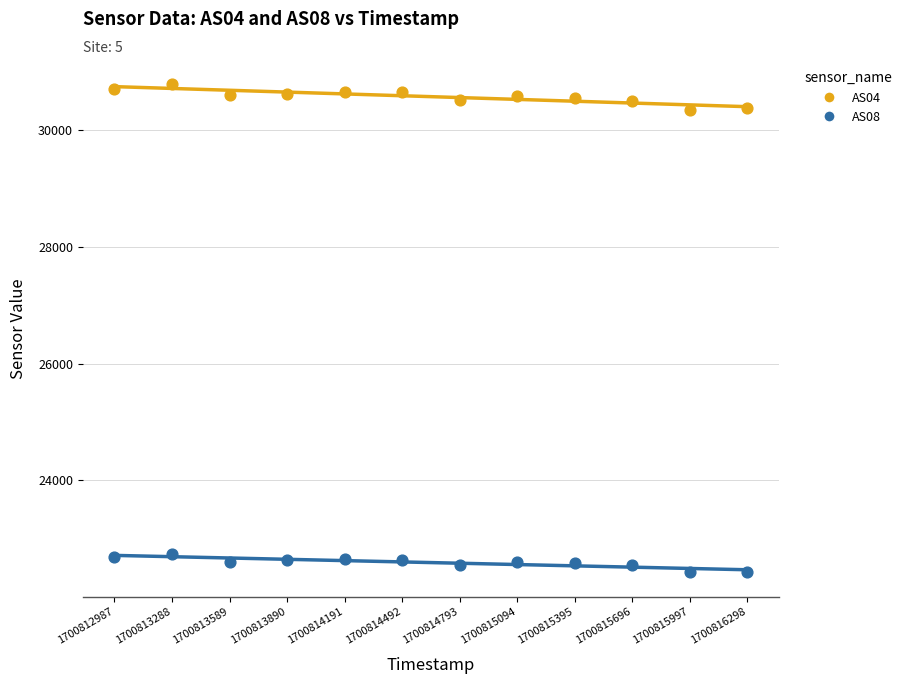

Which series reaches the maximum Y coordinate?

AS04